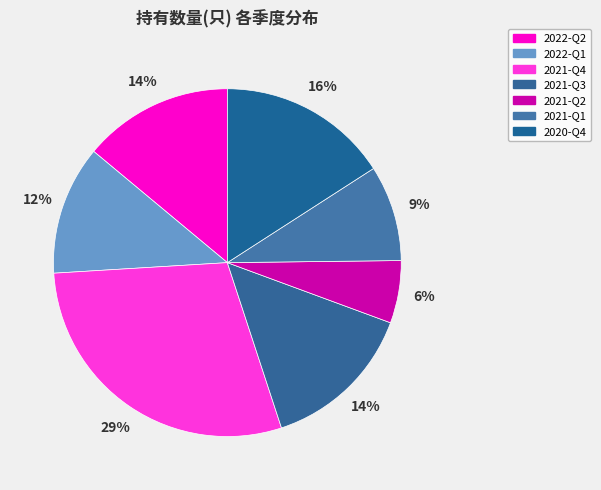

How many segments does this pie chart have?

7